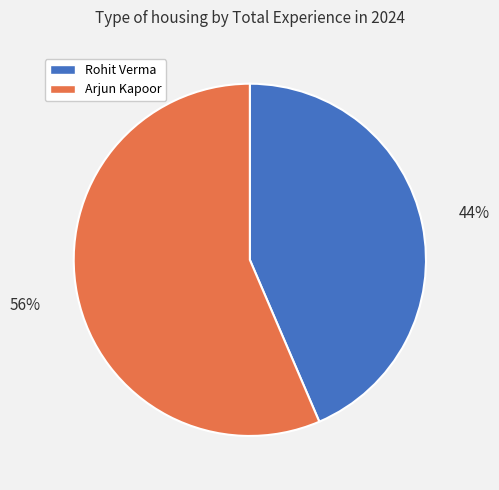

Which has a higher value, Arjun Kapoor or Rohit Verma?

Arjun Kapoor